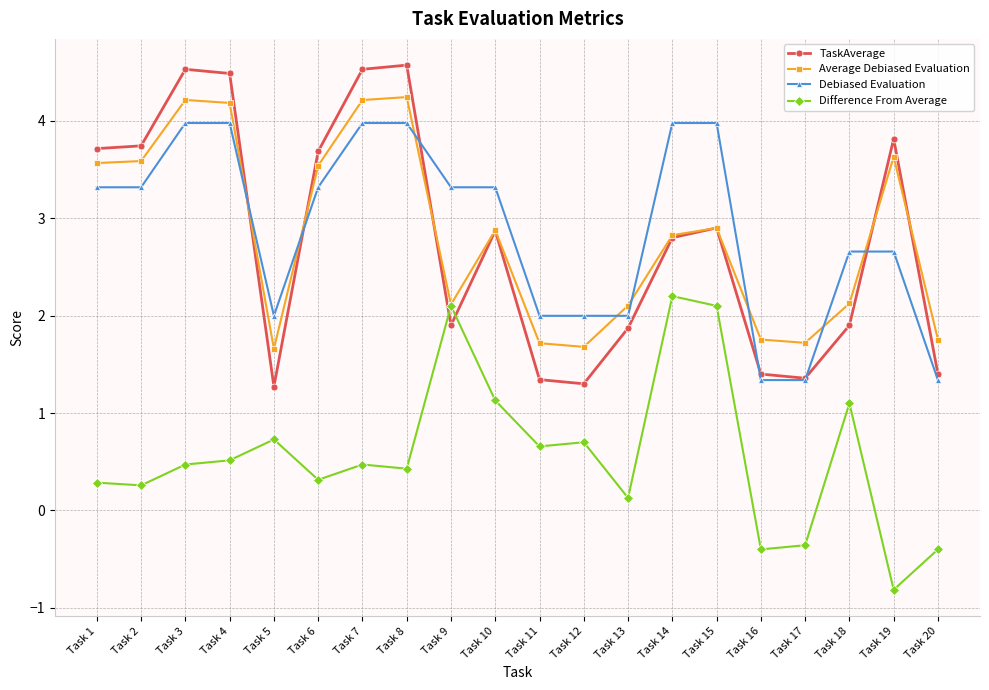

Which series has the largest total across all categories?

Debiased Evaluation